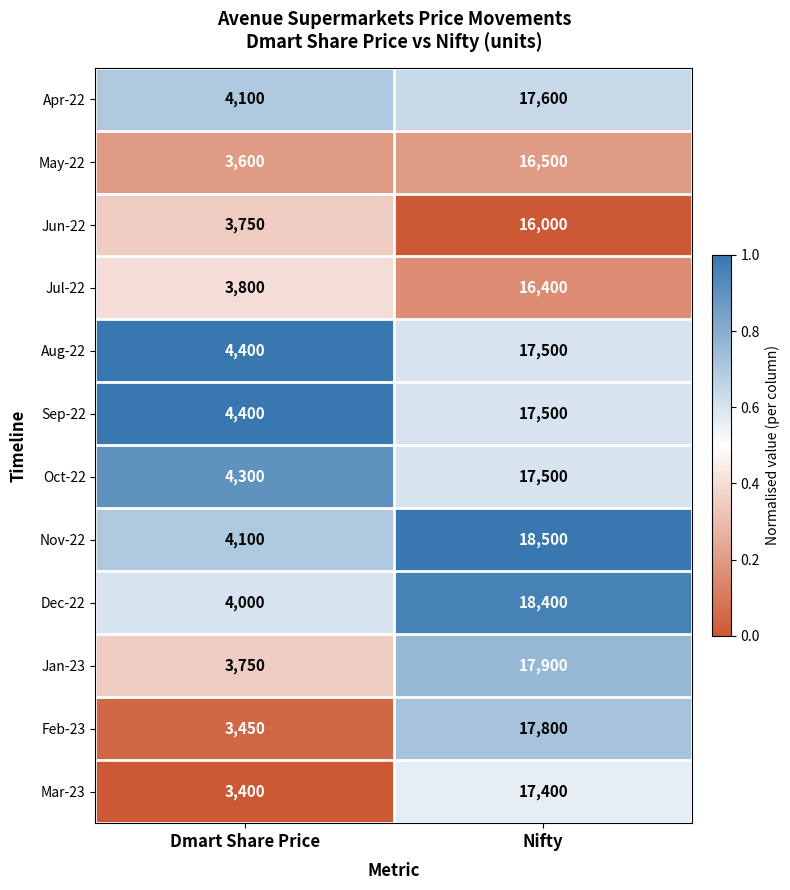

What is the difference between the May-22 values at Nifty and Dmart Share Price?

12900